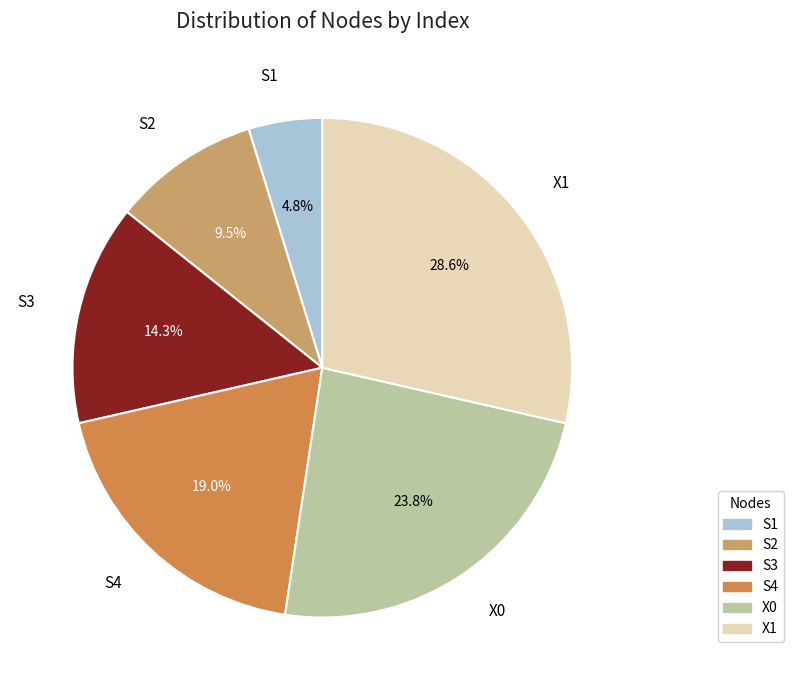

Is S1 the majority of the pie?

No